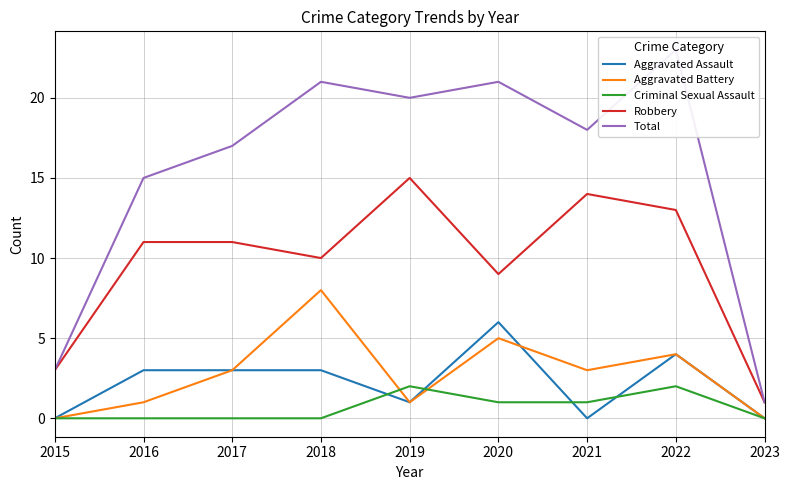

Which has a higher value, 2017 or 2022?

2022